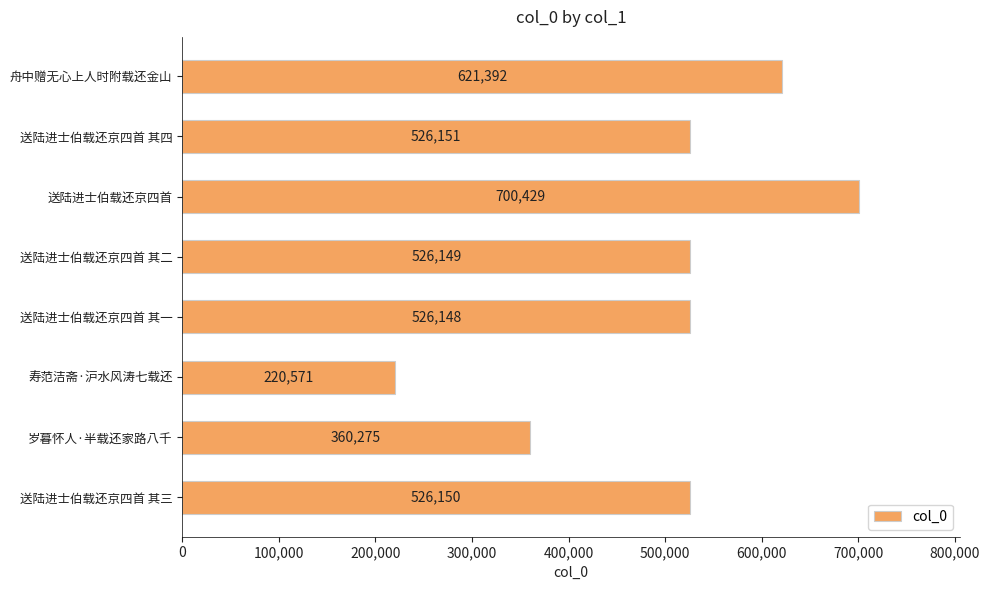

Reading top to bottom, extract all data points from this chart.

舟中赠无心上人时附载还金山=621392	送陆进士伯载还京四首 其四=526151	送陆进士伯载还京四首=700429	送陆进士伯载还京四首 其二=526149	送陆进士伯载还京四首 其一=526148	寿范洁斋·沪水风涛七载还=220571	岁暮怀人·半载还家路八千=360275	送陆进士伯载还京四首 其三=526150